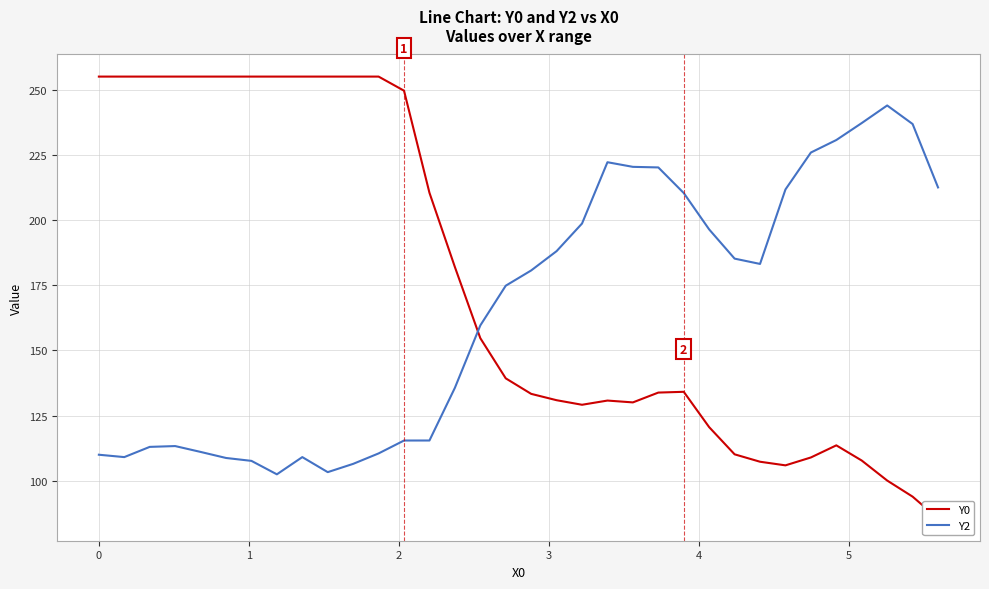

Reading right to left, transcribe all the data shown in this chart.

Y0: 85.5	93.9	100.1	107.8	113.6	109.0	105.9	107.3	110.2	120.6	134.1	133.8	130.1	130.8	129.2	130.9	133.3	139.3	154.7	182.0	210.4	249.6	255.0	255.0	255.0	255.0	255.0	255.0	255.0	255.0	255.0	255.0	255.0	255.0
Y2: 212.5	236.8	243.9	237.2	230.7	225.9	211.7	183.2	185.2	196.4	210.4	220.2	220.4	222.2	198.7	188.1	180.7	174.8	159.6	135.7	115.5	115.4	110.5	106.5	103.3	109.1	102.5	107.6	108.8	111.1	113.3	113.0	109.1	110.0